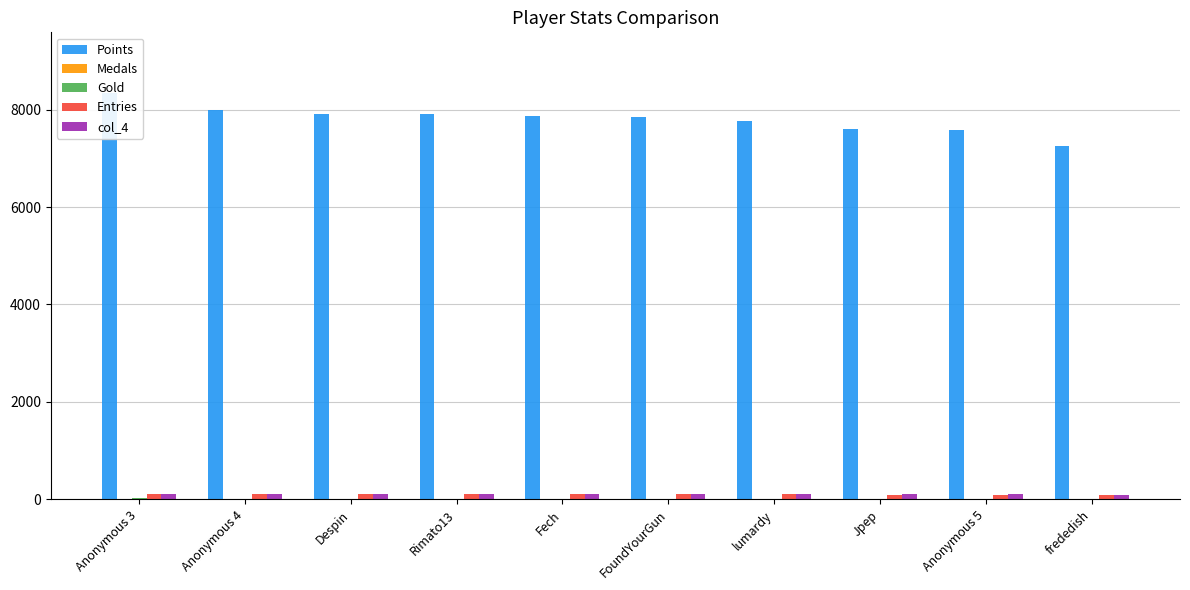

What position from the left is Jpep?

8